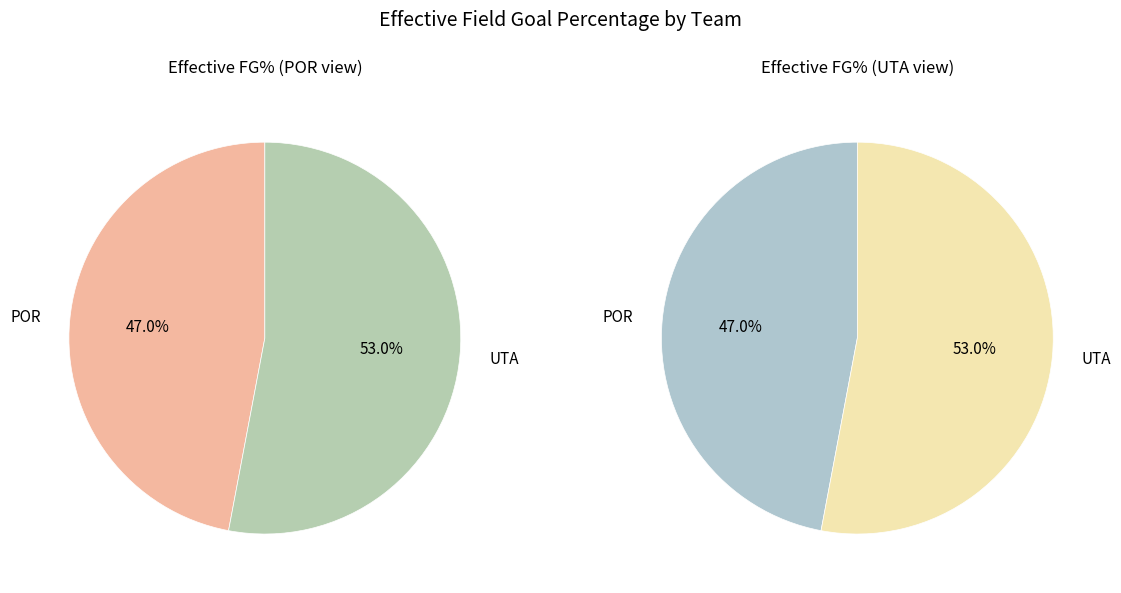

To the nearest percent, what is the combined percentage of UTA and POR?

100%